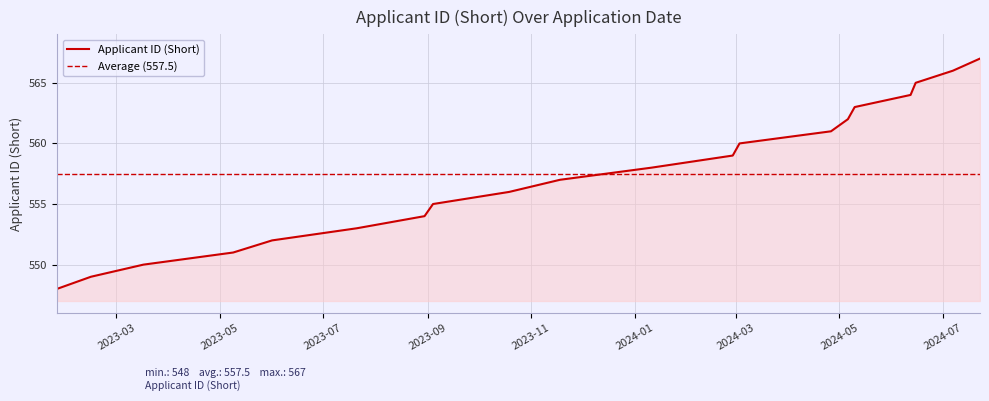

What is the label of the 13th point from the right?

2023-09-04